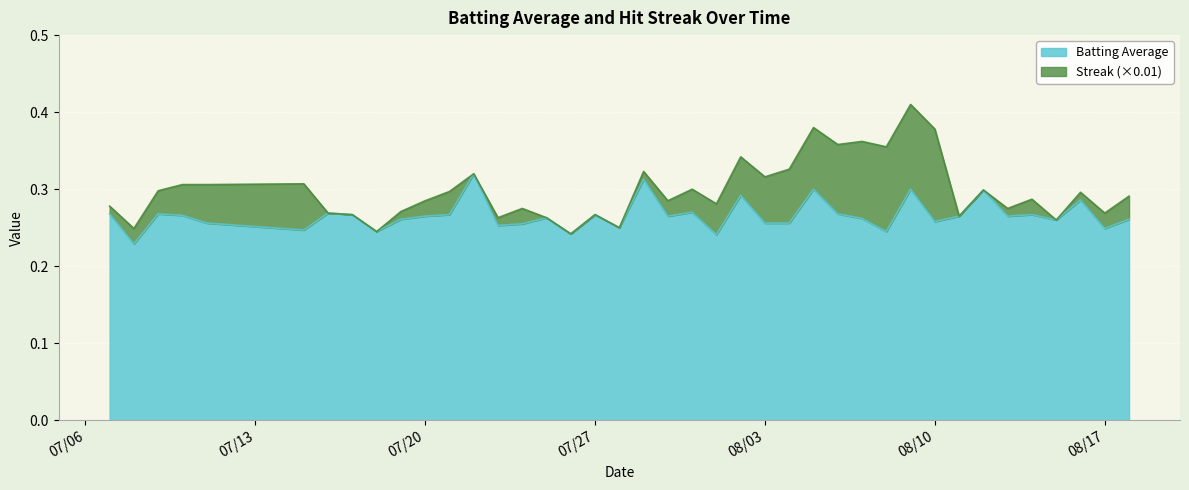

Reading left to right, transcribe all the data shown in this chart.

0.3	0.2	0.3	0.3	0.3	0.2	0.3	0.3	0.2	0.3	0.3	0.3	0.3	0.3	0.3	0.3	0.2	0.3	0.2	0.3	0.3	0.3	0.2	0.3	0.3	0.3	0.3	0.3	0.3	0.2	0.3	0.3	0.3	0.3	0.3	0.3	0.3	0.3	0.2	0.3